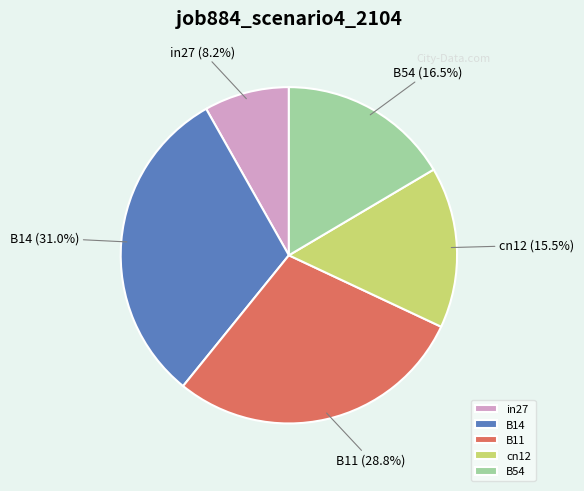

Do in27 and B14 together represent more than half of the pie?

No